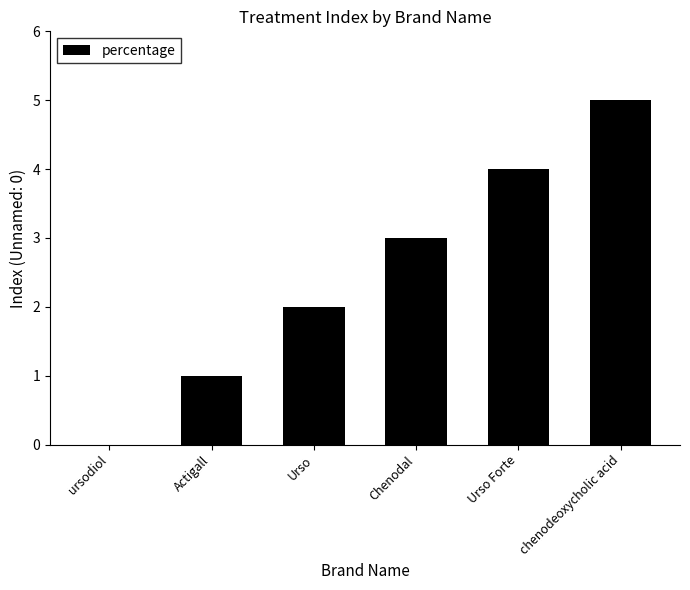

What is the maximum value shown in the chart?

5